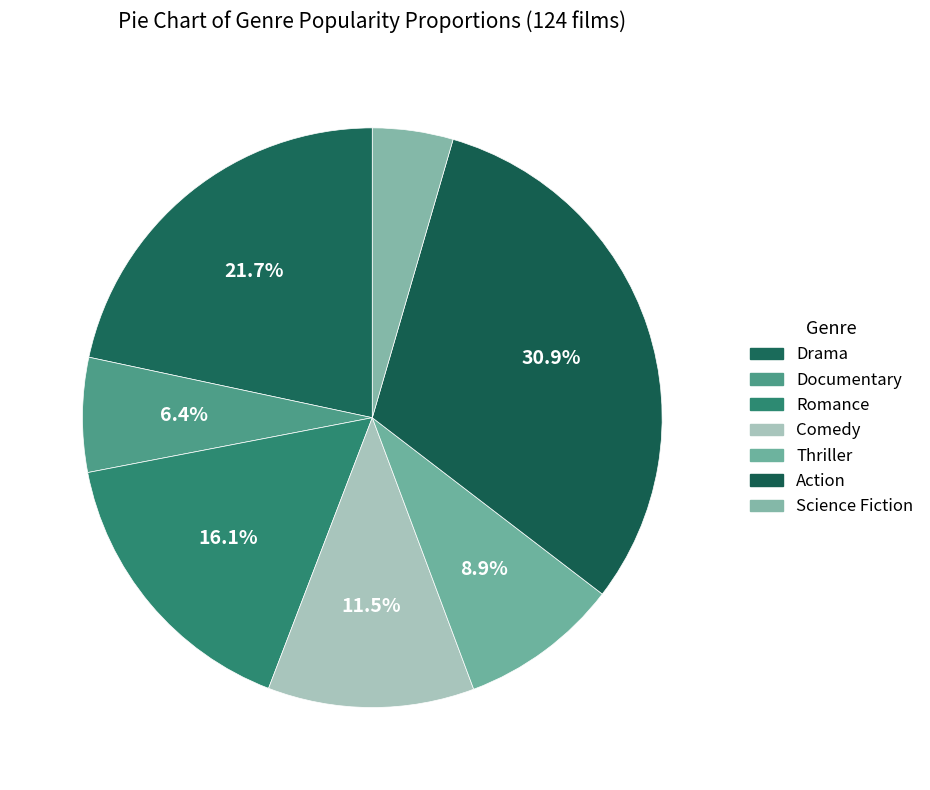

Rank the categories by value from lowest to highest.

Science Fiction, Documentary, Thriller, Comedy, Romance, Drama, Action